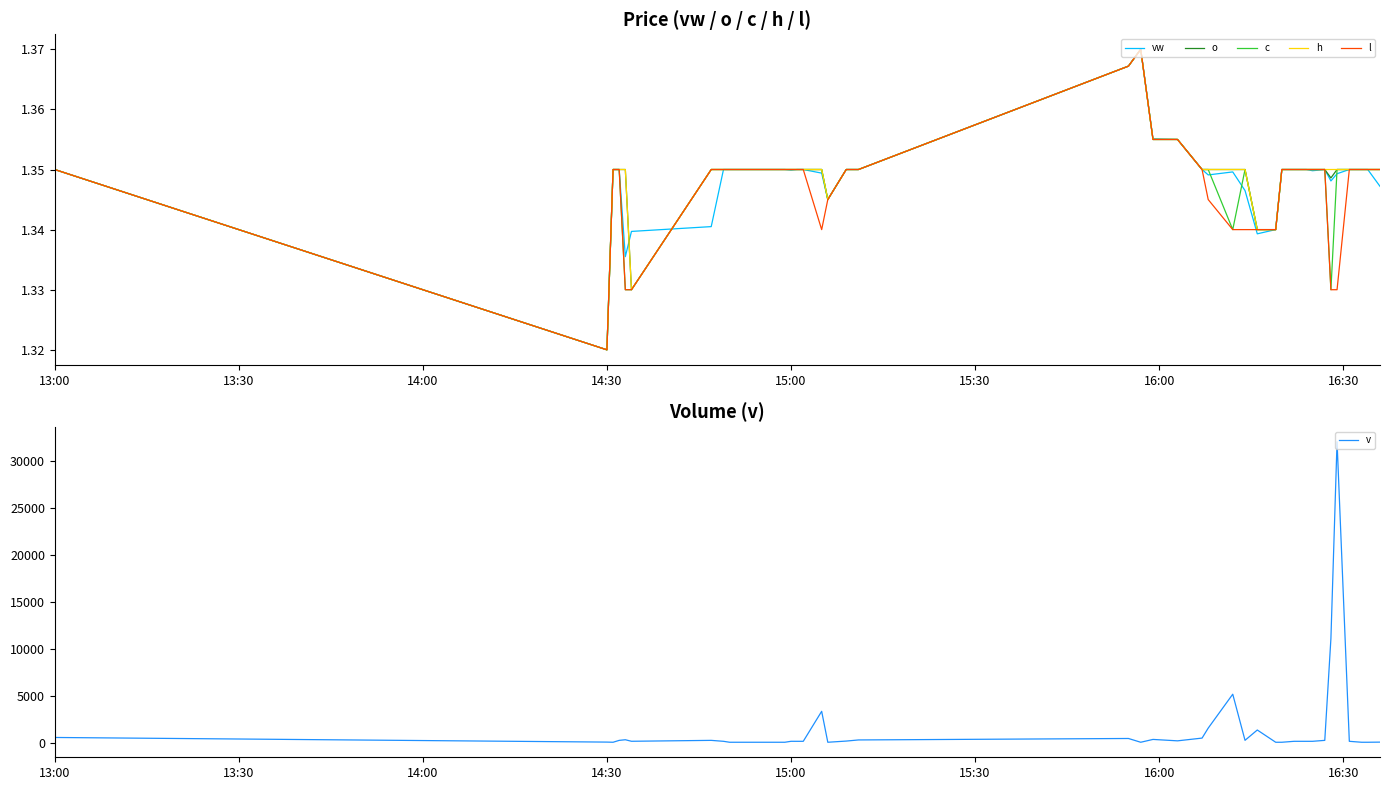

How many data points in v are above 201?

19